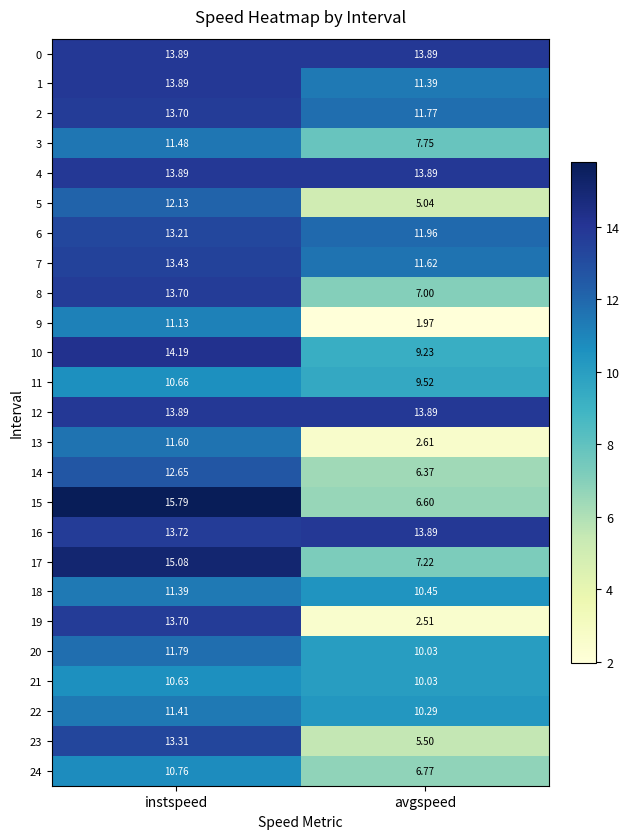

How many data points does each series have?

2